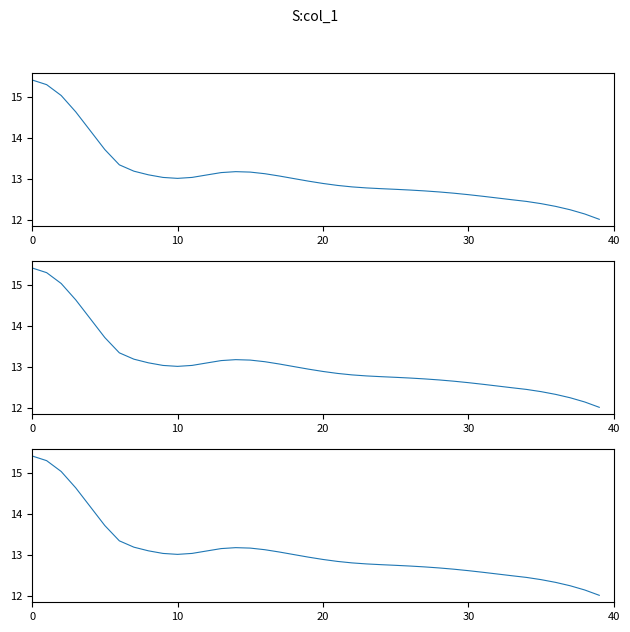

The value at 8 is 7.4. True or false?

False